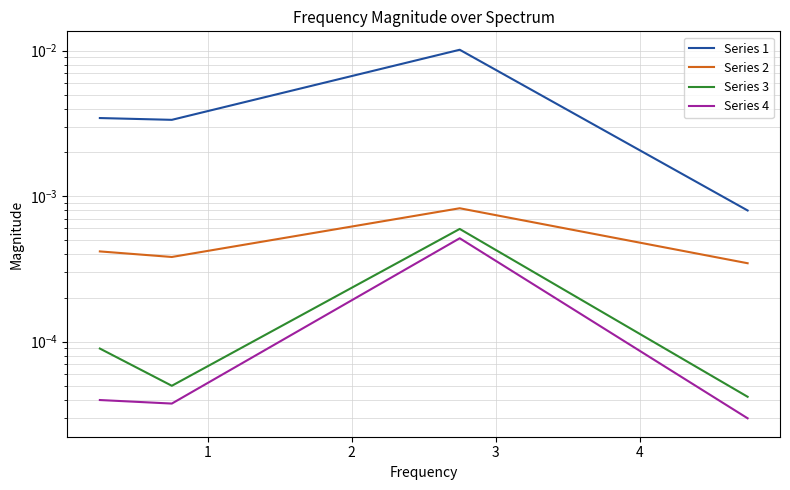

Which category has the lowest value in the Series 2 series?

3